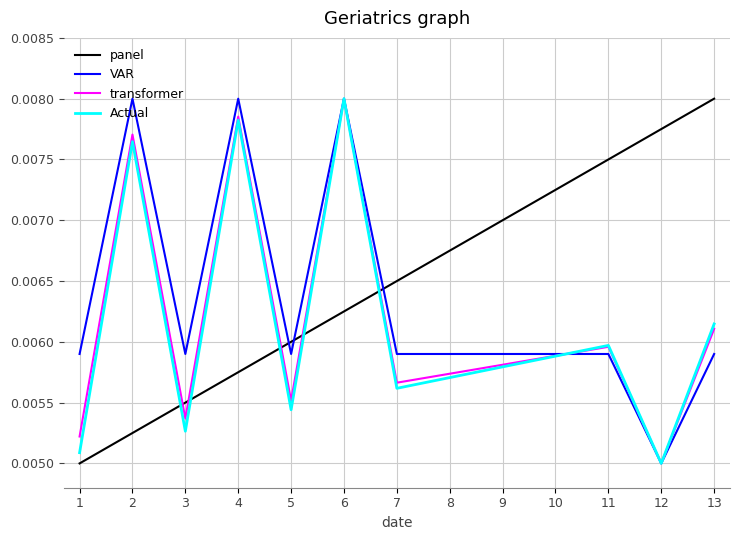

What are all the series names shown in the legend?

panel, VAR, transformer, Actual